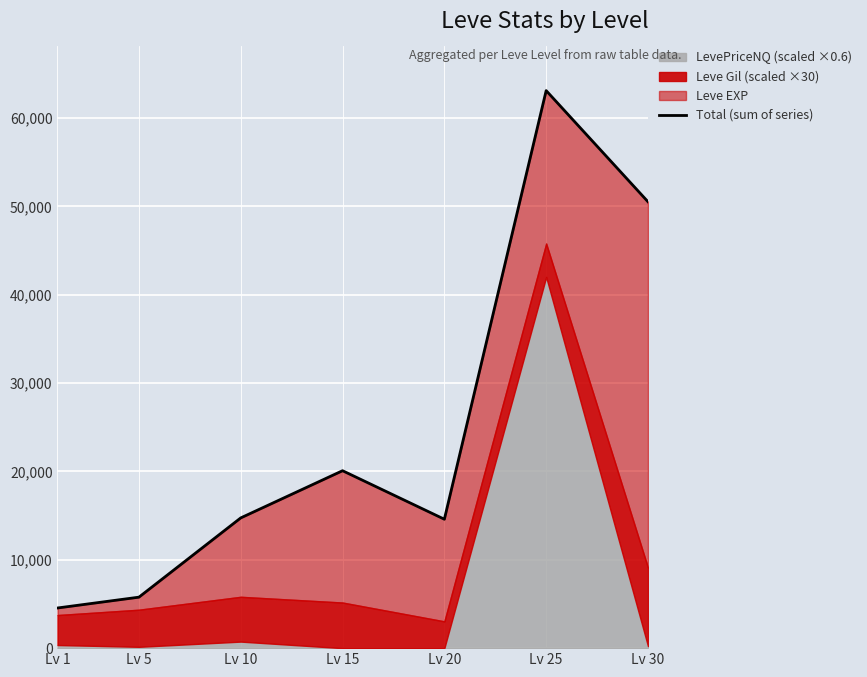

Count the number of categories in the chart.

7